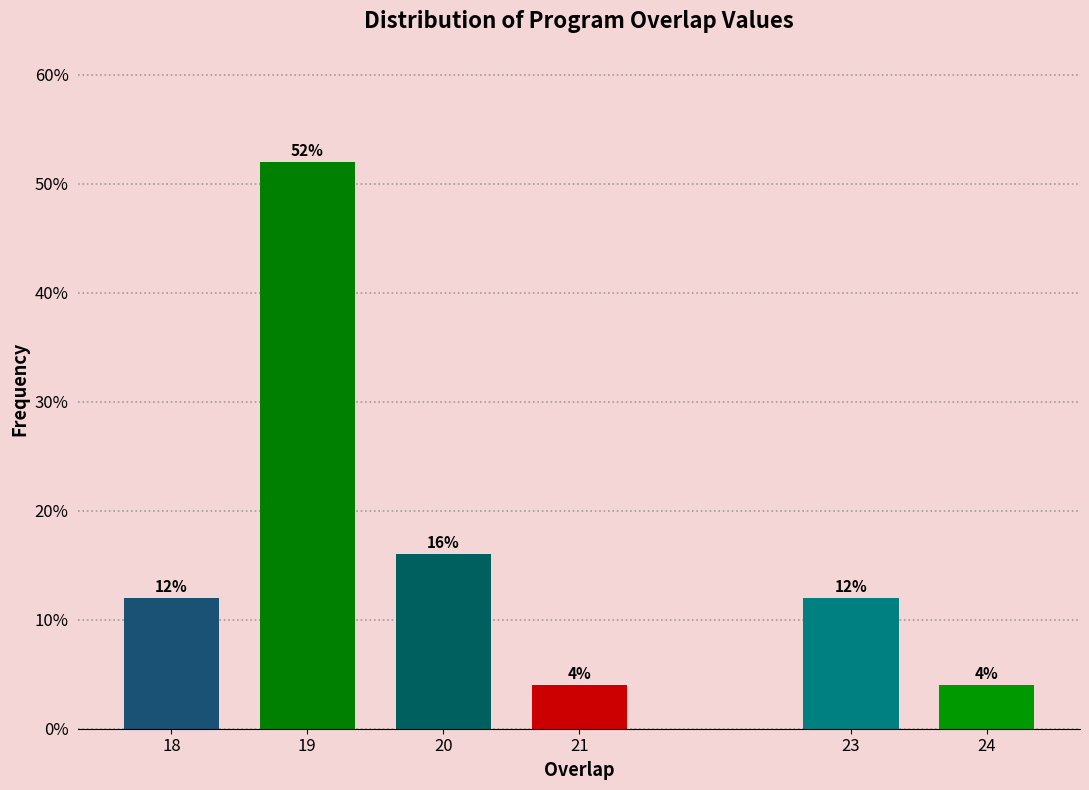

Reading left to right, what are all the values shown in this chart?

12	52	16	4	12	4